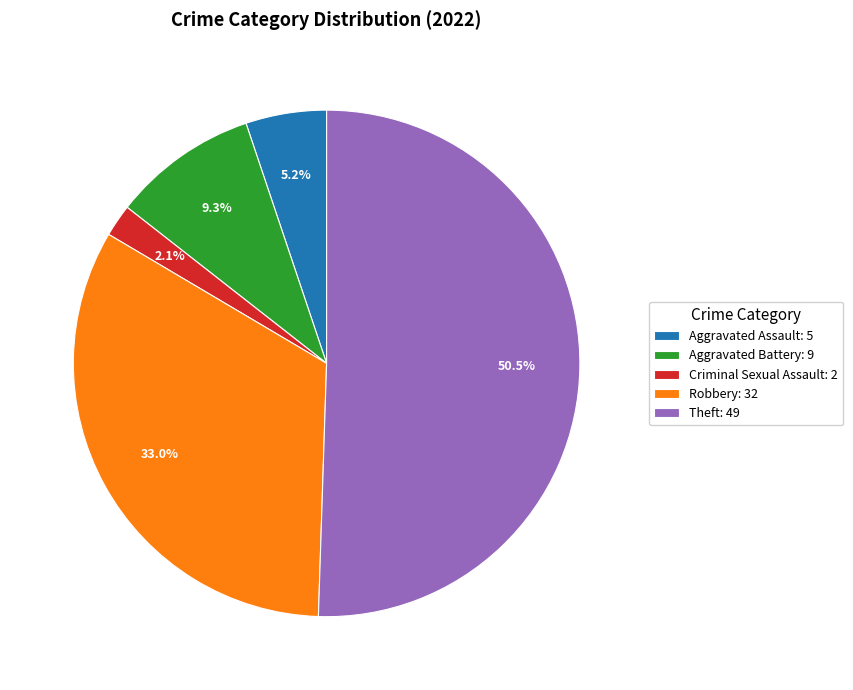

How many segments does this pie chart have?

5